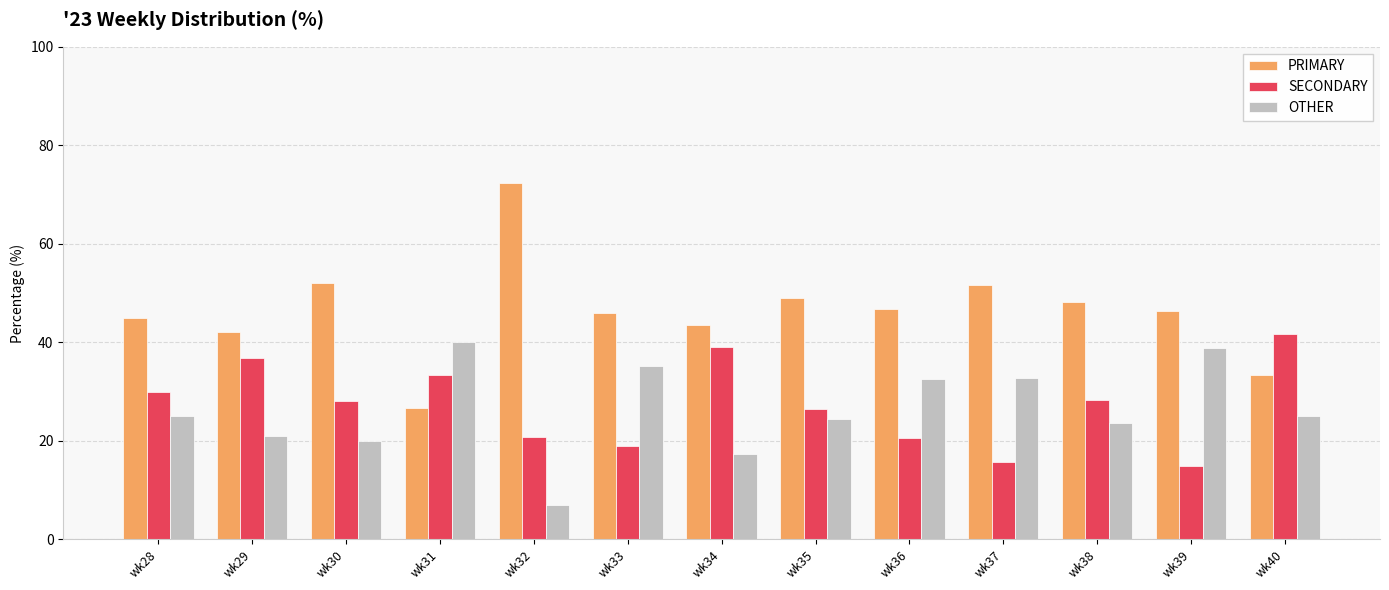

How many data points does each series have?

13